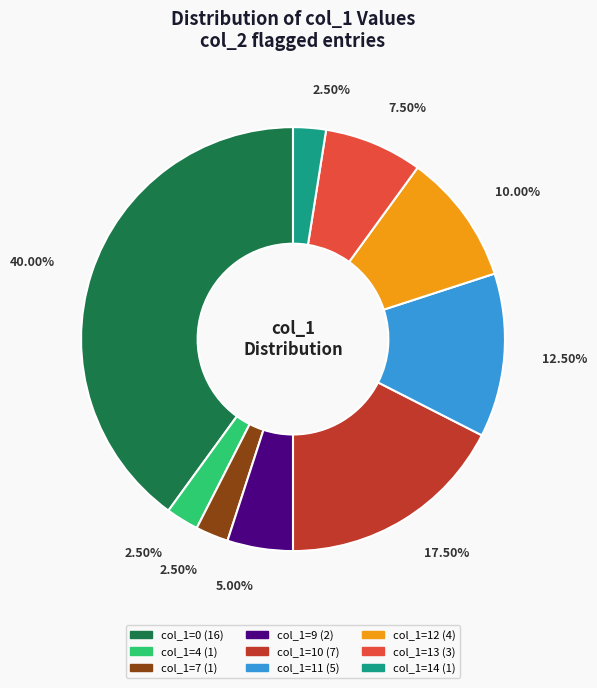

Count the number of slices in the pie.

9